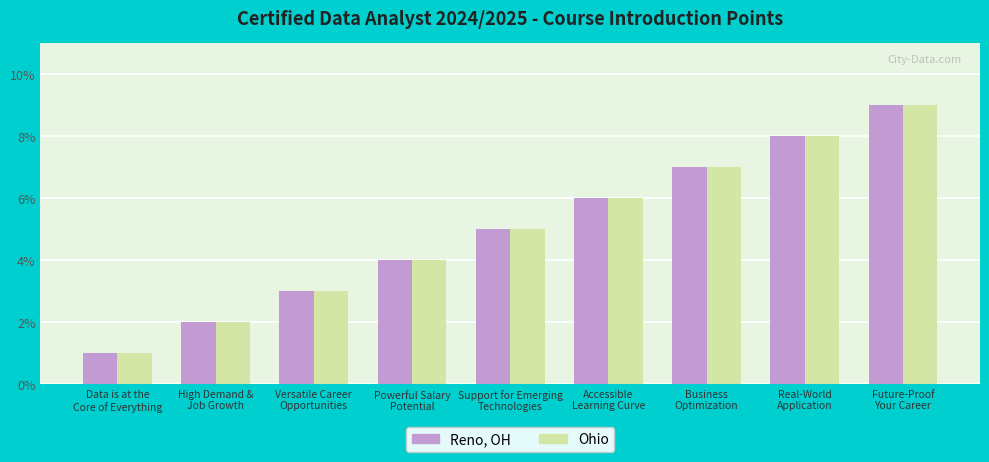

What is the smallest value displayed?

1